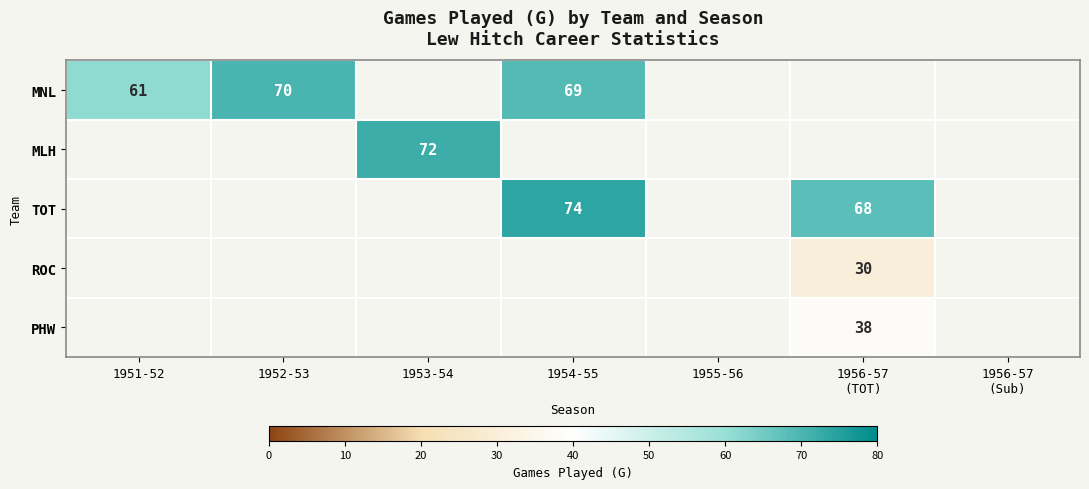

The value of MNL at 1954-55 is 98. True or false?

False